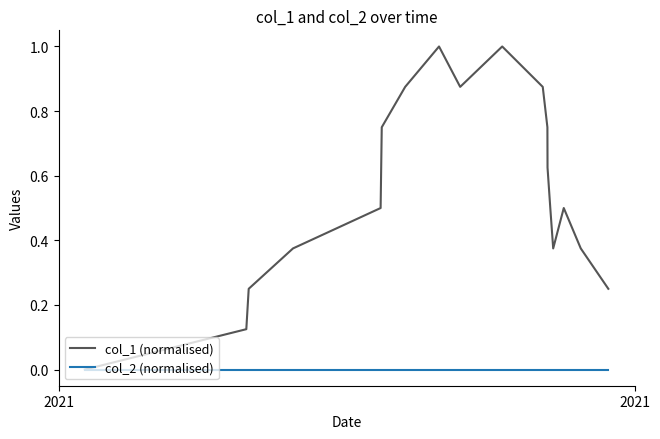

Which series has the largest total across all categories?

col_1 (normalised)